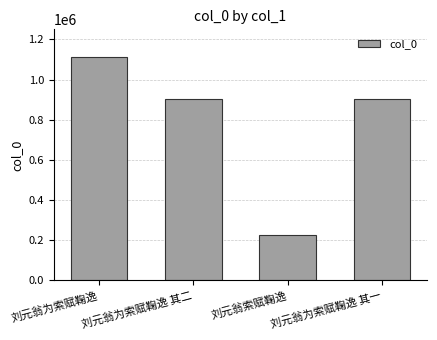

What is the label of the 1st bar from the right?

刘元翁为索赋鞠逸 其一